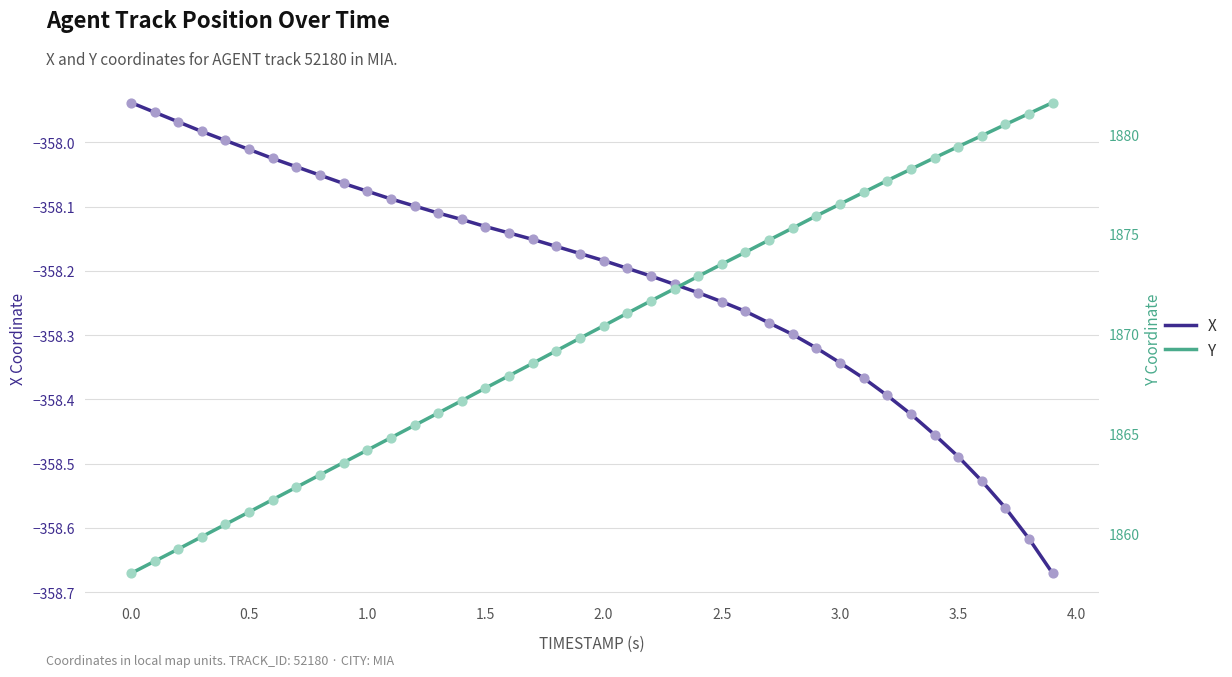

Which series contains the highest Y value?

Y